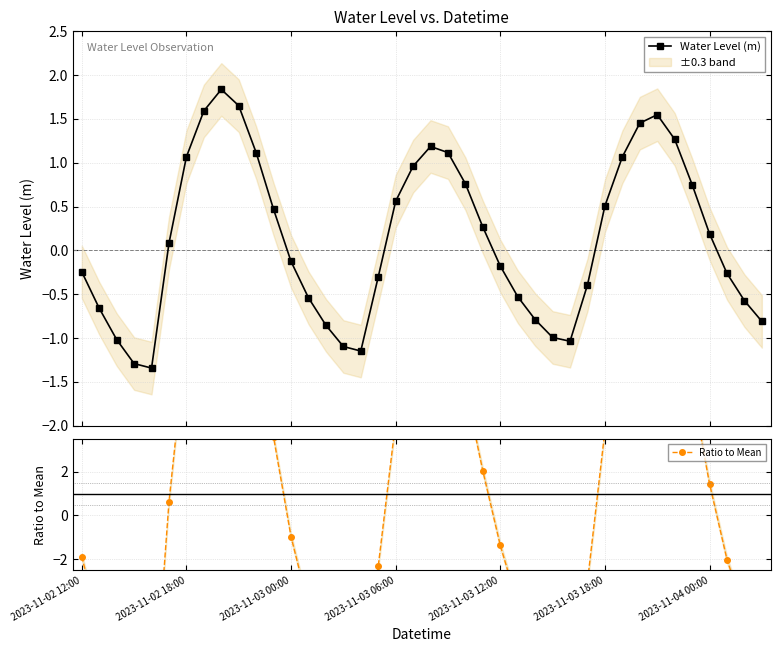

Which series has the largest total across all categories?

Ratio to Mean